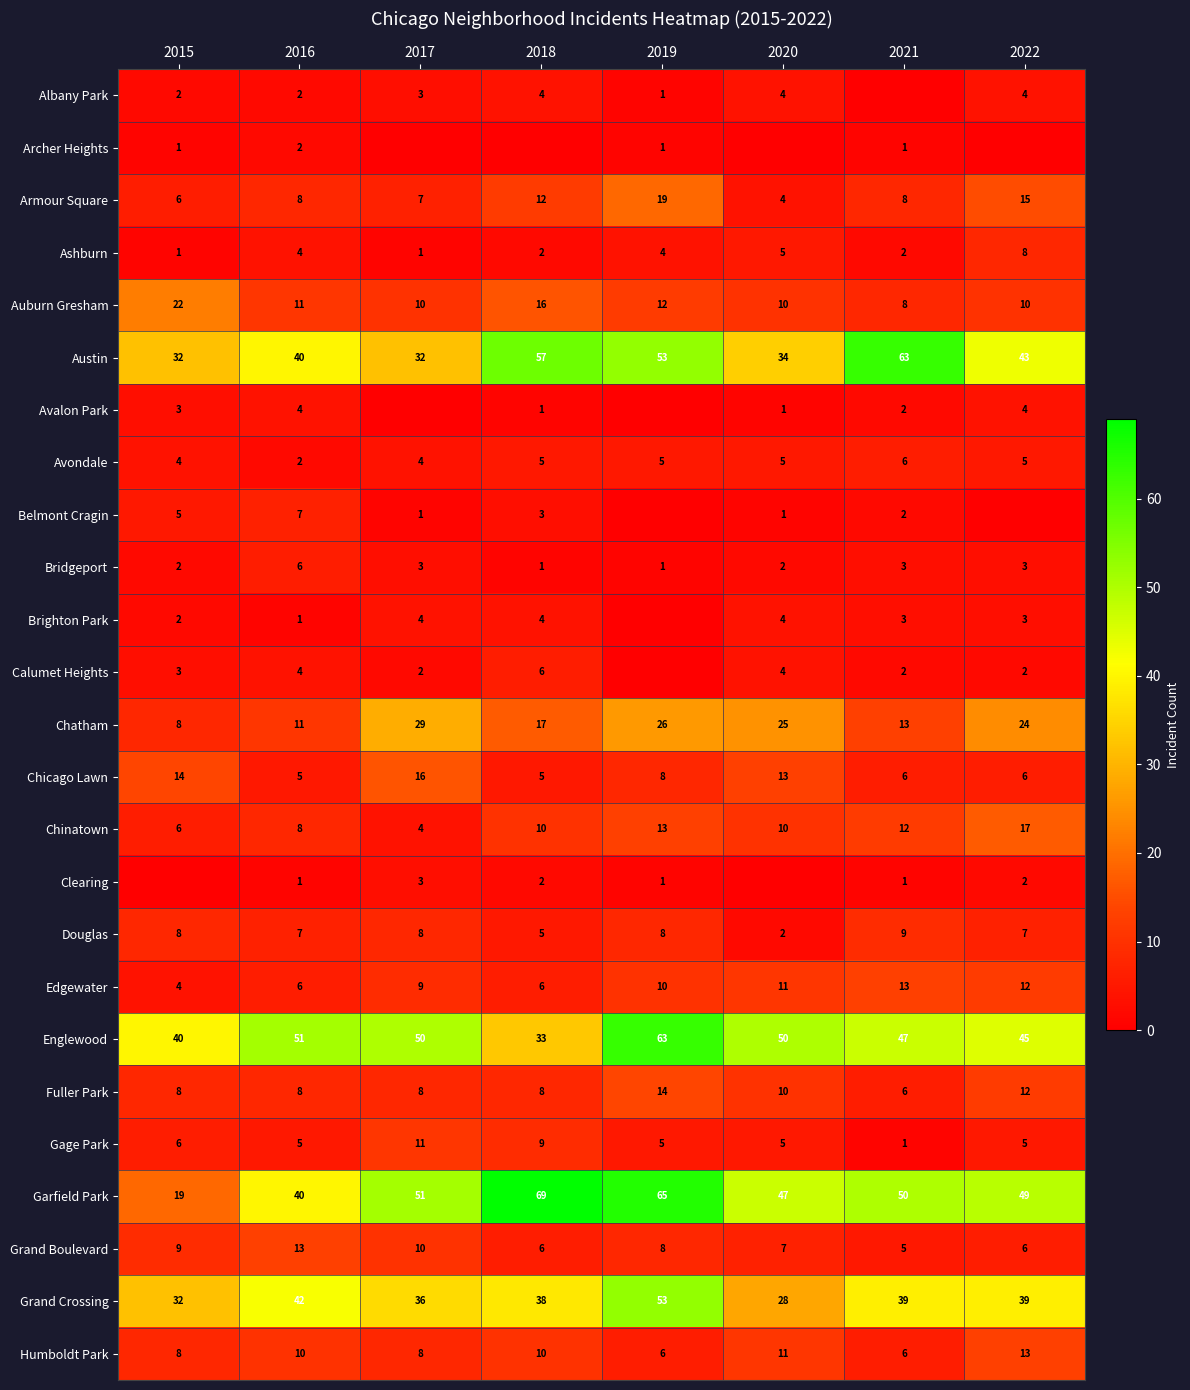

True or false: Garfield Park has a value of 85 at 2019.

False